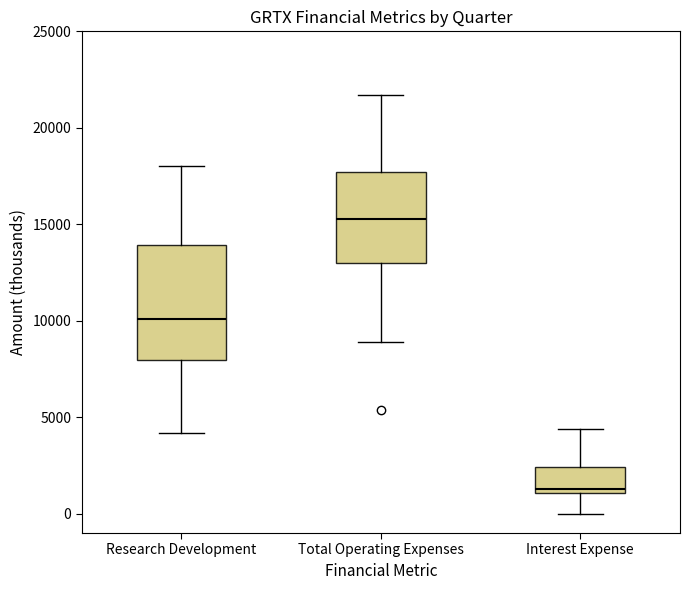

Reading left to right, read every box against the y-axis: the position of its median line, the range the box covers, and the ends of its whiskers. The values are not printed on the chart, so give them approximately, as read against the axis.

Research Development: median 10000, box 8000 to 14000, whiskers 4000 to 18000
Total Operating Expenses: median 15500, box 13000 to 17500, whiskers 9000 to 21500
Interest Expense: median 1500, box 1000 to 2500, whiskers 0 to 4500